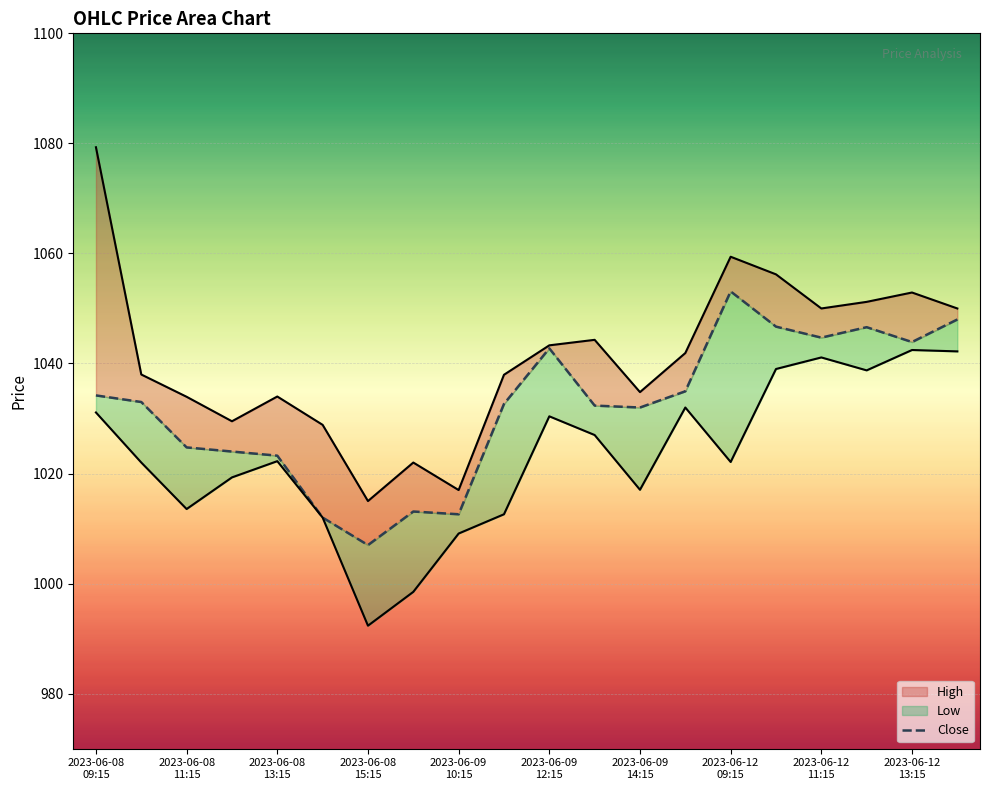

In High_line, how many points are lower than both neighbors (excluding endpoints)?

5